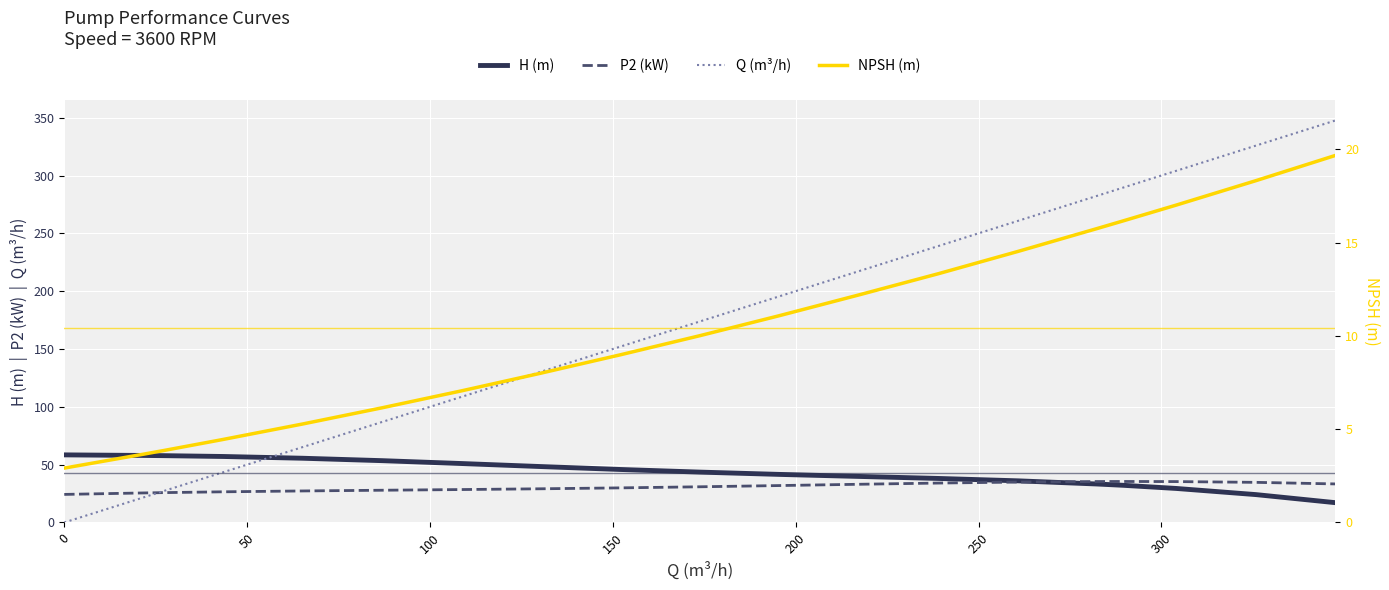

True or false: P2 (kW) has more than 2 points higher than both neighbors.

False